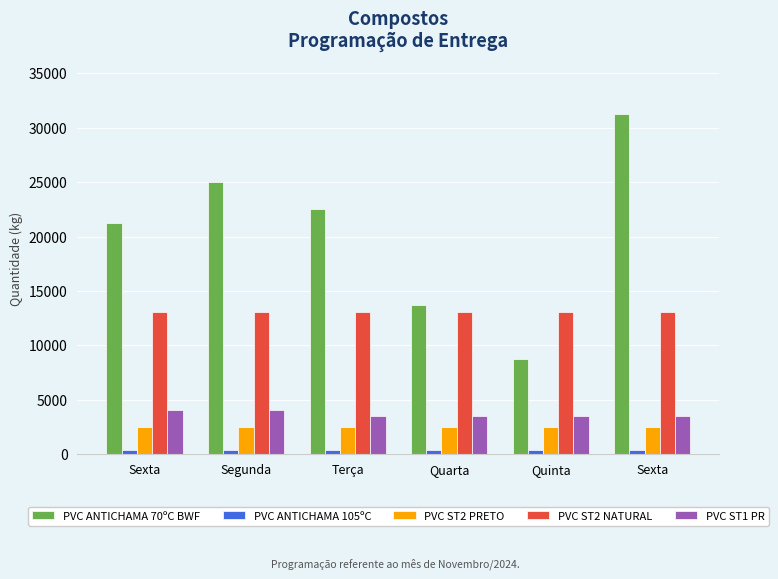

Rank the series by their maximum value, from highest to lowest.

PVC ANTICHAMA 70ºC BWF, PVC ST2 NATURAL, PVC ST1 PR, PVC ST2 PRETO, PVC ANTICHAMA 105ºC